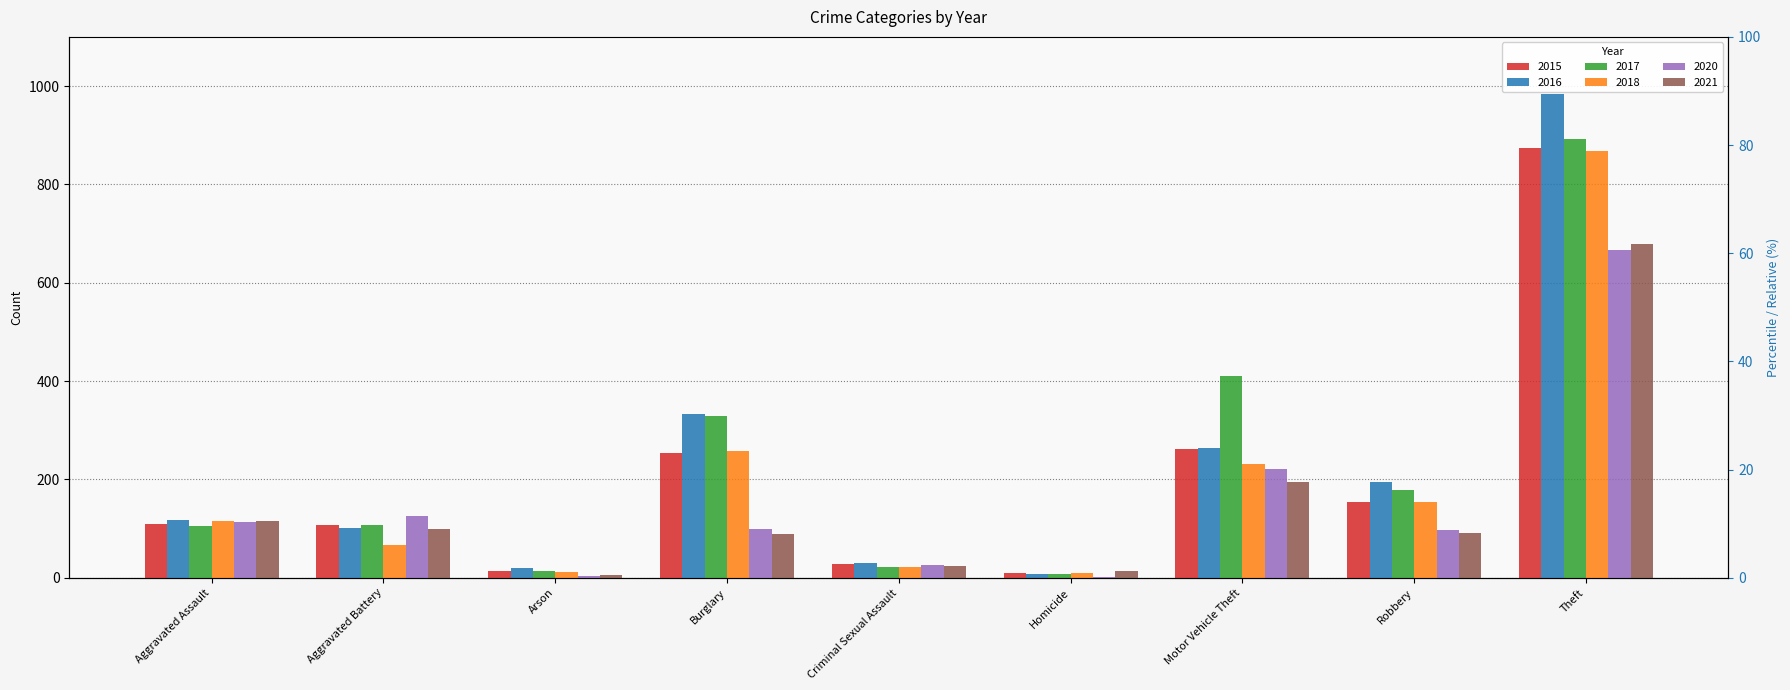

What is the difference between the highest and lowest values at Aggravated Battery?

59